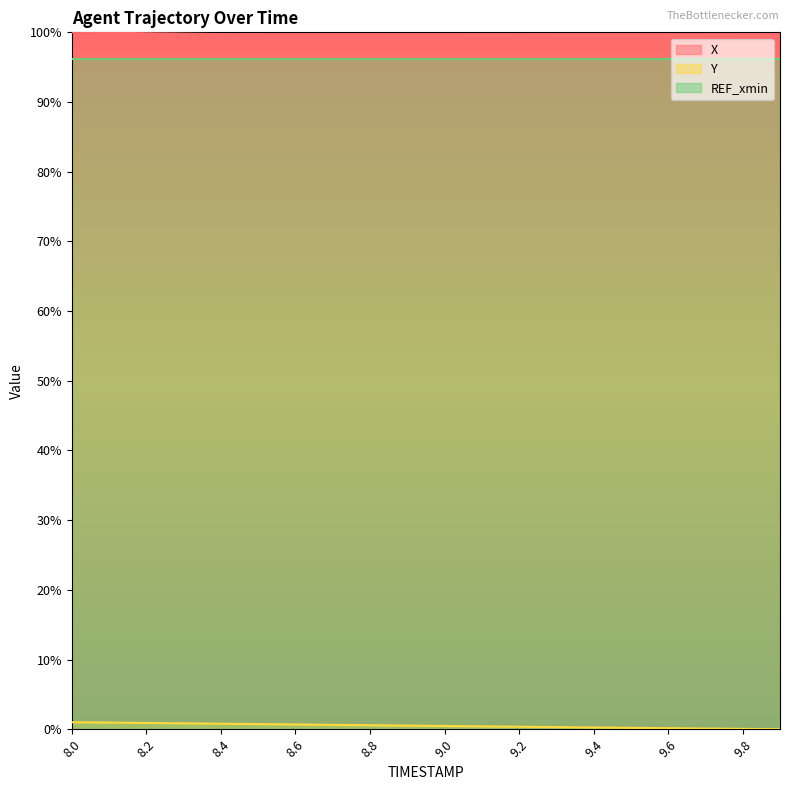

Does the chart have visible grid lines?

No